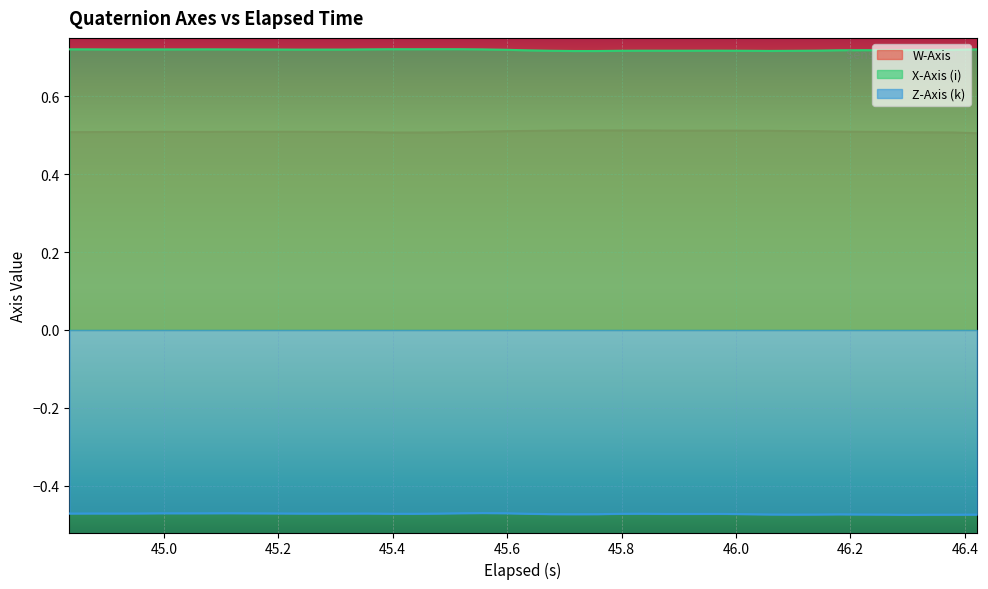

Read the Z-Axis (k) value at 46.019.

-0.5